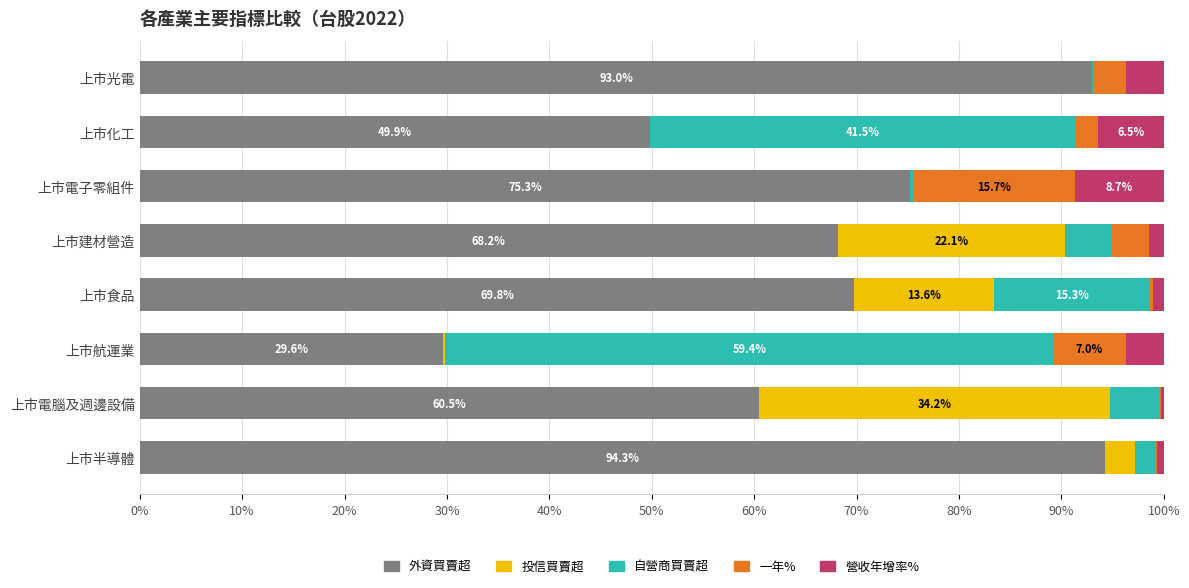

What is the difference between the maximum and minimum values in the 營收年增率% series?

8.5